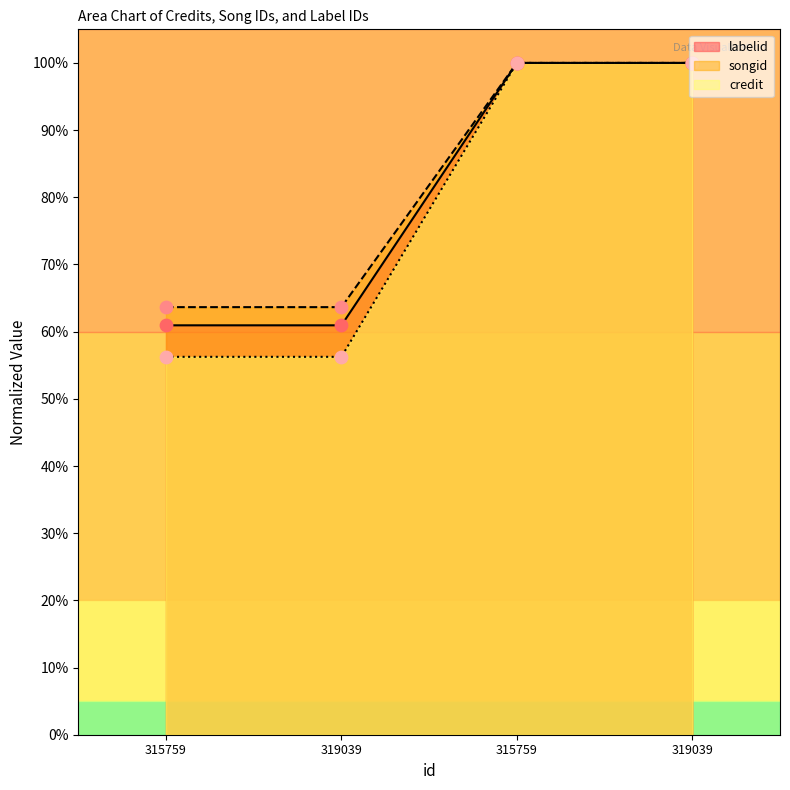

What are all the series names shown in the legend?

labelid, songid, credit